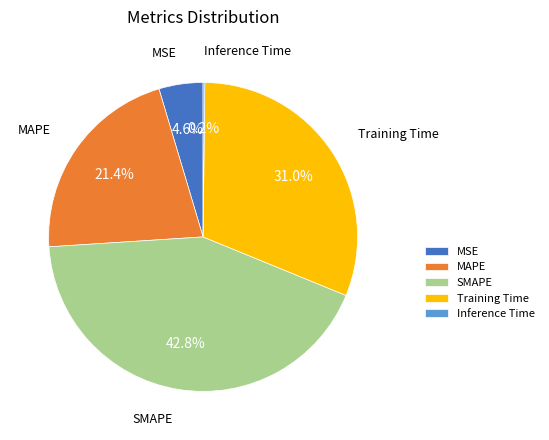

Do Training Time and MSE together represent more than half of the pie?

No